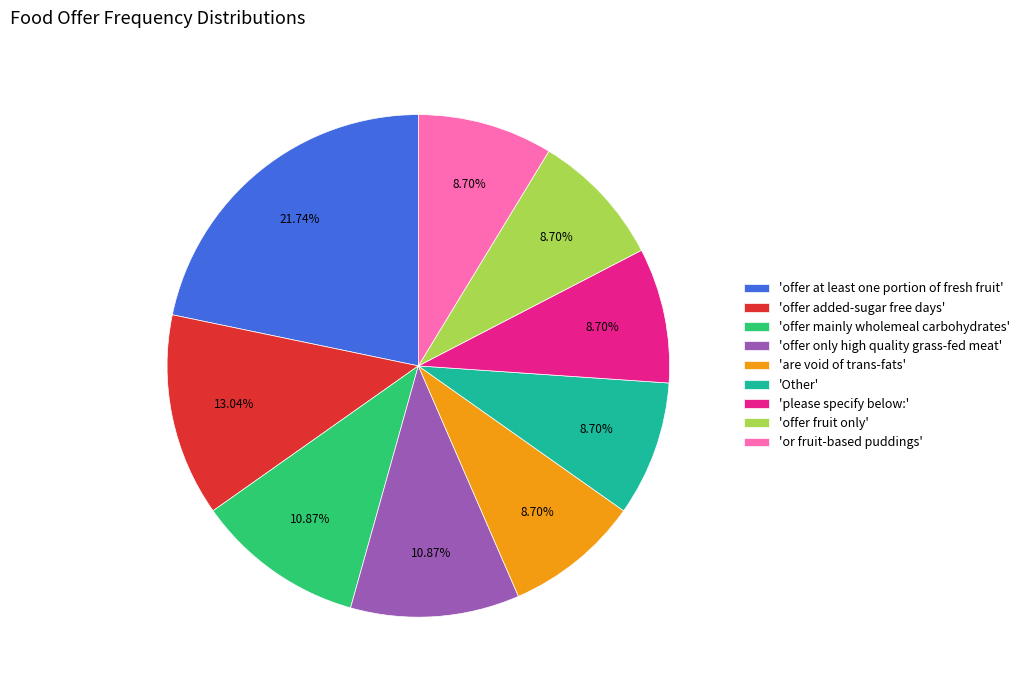

To the nearest percent, what is the difference between the largest and smallest slice percentages?

13%